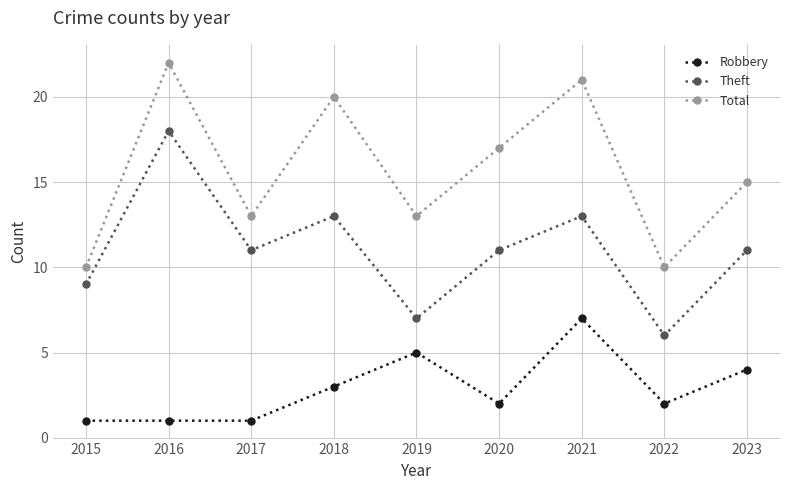

List the series in order of their overall mean, highest first.

Total, Theft, Robbery